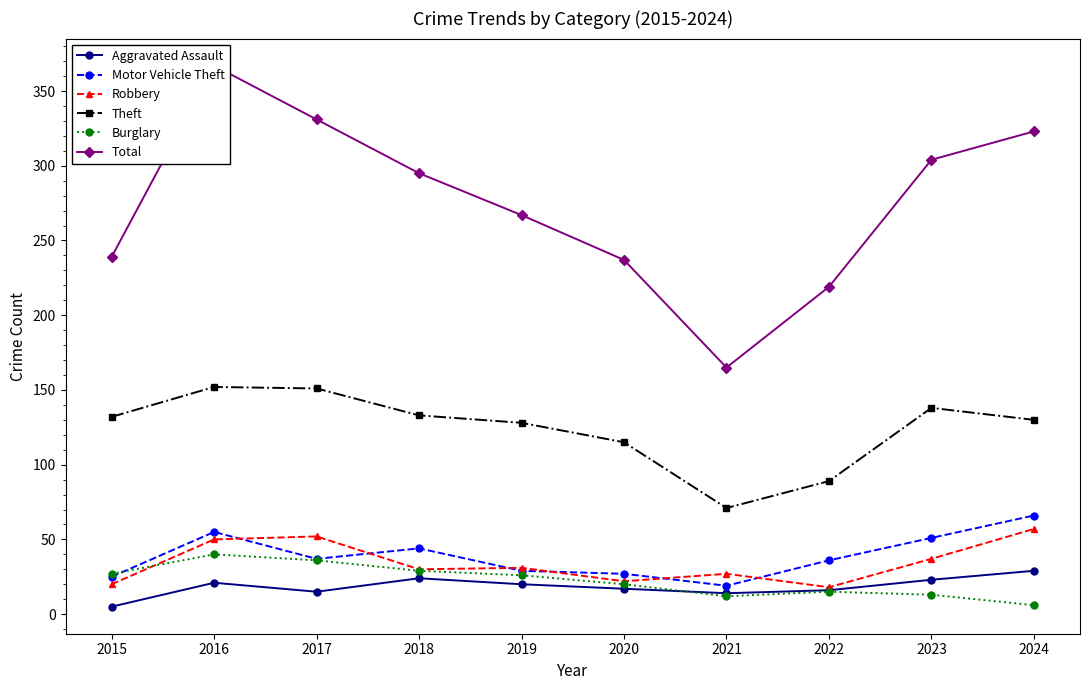

Reading left to right, extract all data points from this chart.

Aggravated Assault: 2015=5	2016=21	2017=15	2018=24	2019=20	2020=17	2021=14	2022=16	2023=23	2024=29
Motor Vehicle Theft: 2015=25	2016=55	2017=37	2018=44	2019=29	2020=27	2021=19	2022=36	2023=51	2024=66
Robbery: 2015=20	2016=50	2017=52	2018=30	2019=31	2020=22	2021=27	2022=18	2023=37	2024=57
Theft: 2015=132	2016=152	2017=151	2018=133	2019=128	2020=115	2021=71	2022=89	2023=138	2024=130
Burglary: 2015=27	2016=40	2017=36	2018=29	2019=26	2020=20	2021=12	2022=15	2023=13	2024=6
Total: 2015=239	2016=367	2017=331	2018=295	2019=267	2020=237	2021=165	2022=219	2023=304	2024=323